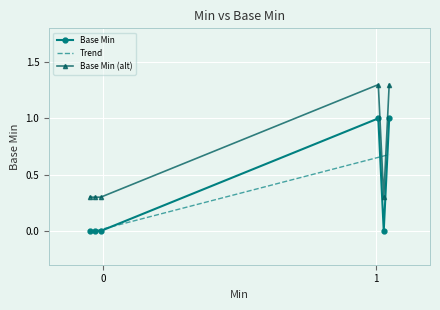

Reading right to left, list all the values displayed in this chart.

1=1	1=0	1=1	0=0	0=0	0=0